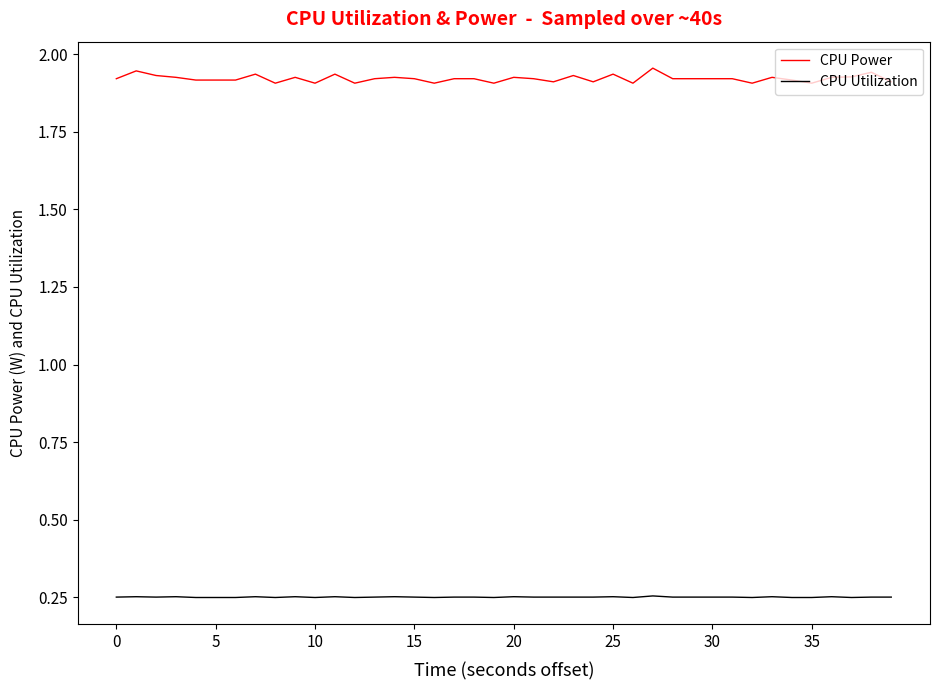

Rank the series by their average value, from lowest to highest.

CPU Utilization, CPU Power